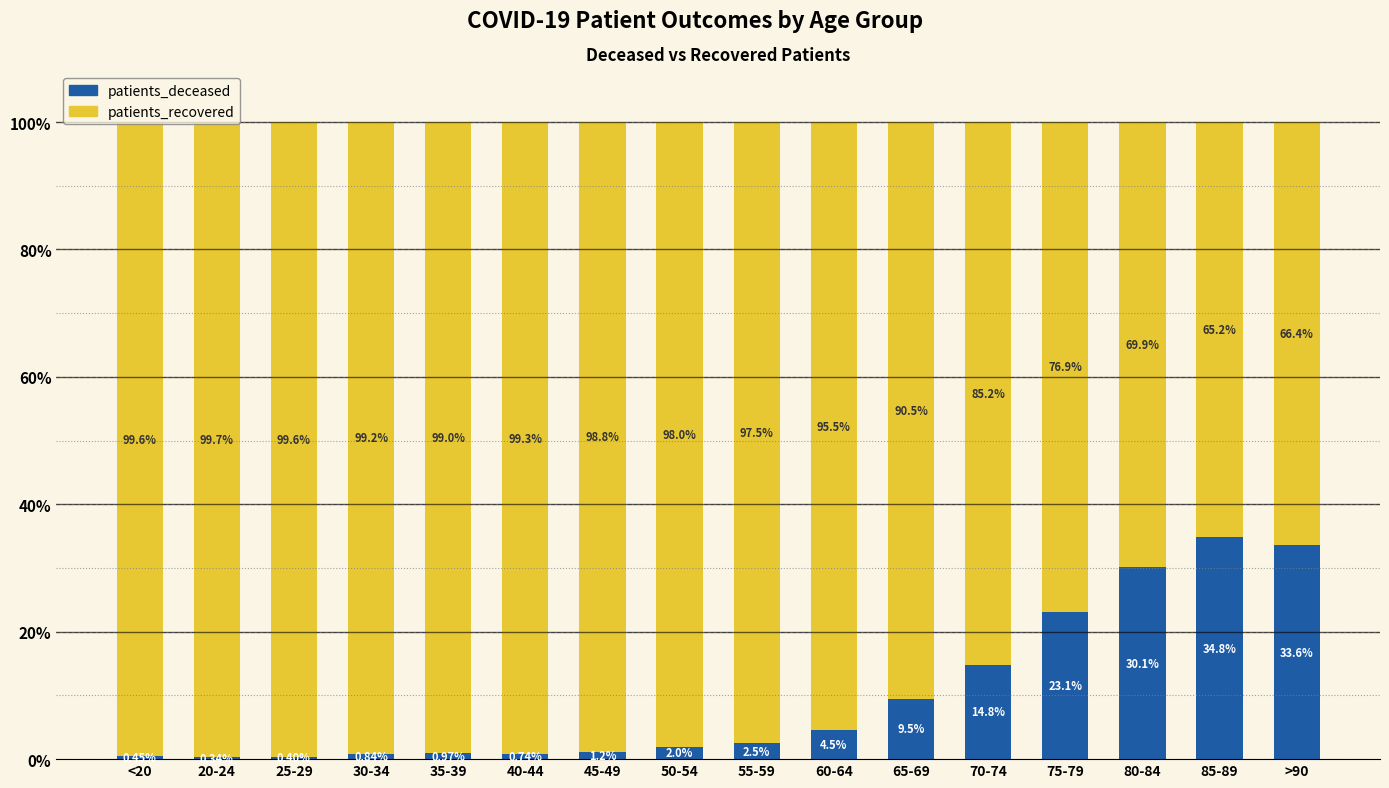

What is the difference between the maximum and minimum values in the patients_deceased series?

34.5